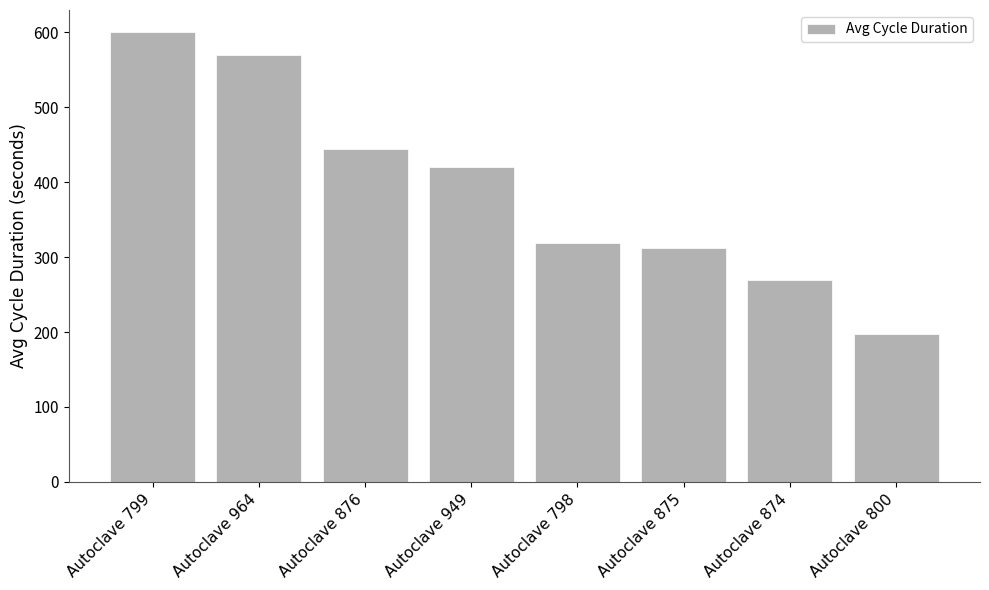

Reading right to left, list all the values displayed in this chart.

197.1	270.0	312.2	318.8	420.0	444.0	570.0	600.0